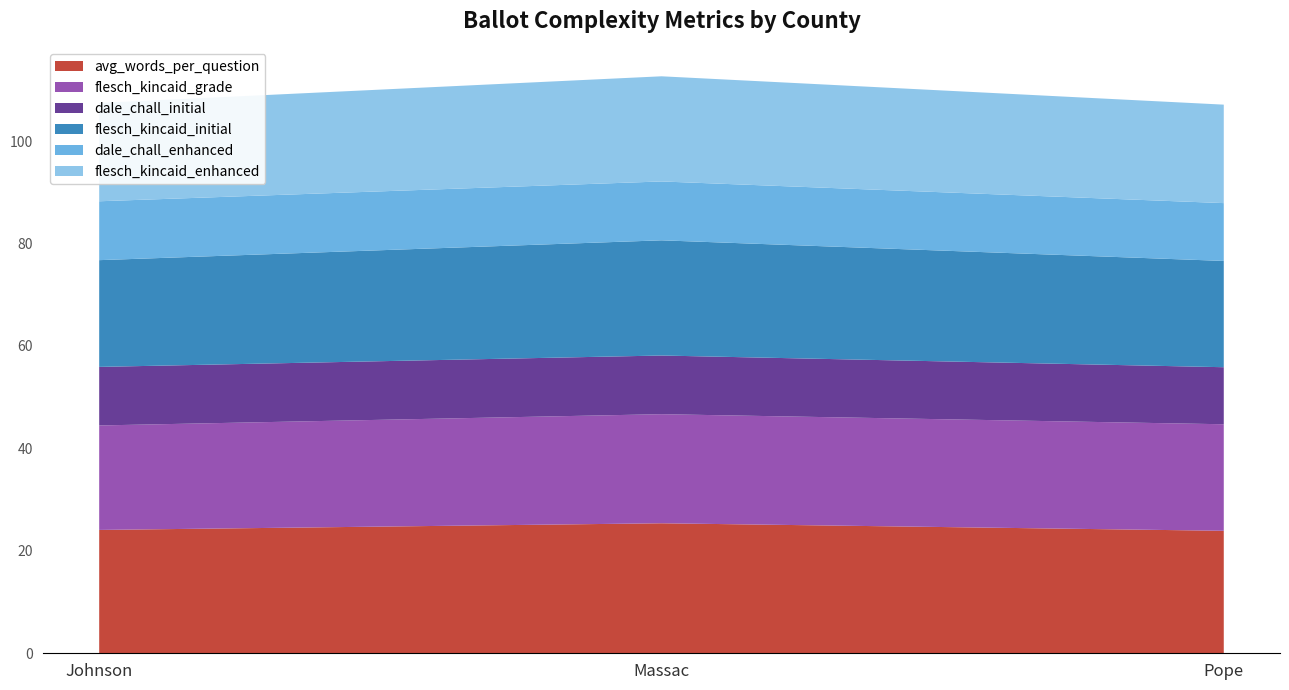

Reading left to right, list all the values displayed in this chart.

avg_words_per_question: Johnson=24.1	Massac=25.4	Pope=23.9
flesch_kincaid_grade: Johnson=20.4	Massac=21.3	Pope=20.8
dale_chall_initial: Johnson=11.4	Massac=11.5	Pope=11.1
flesch_kincaid_initial: Johnson=20.8	Massac=22.5	Pope=20.8
dale_chall_enhanced: Johnson=11.5	Massac=11.5	Pope=11.3
flesch_kincaid_enhanced: Johnson=19.2	Massac=20.5	Pope=19.2